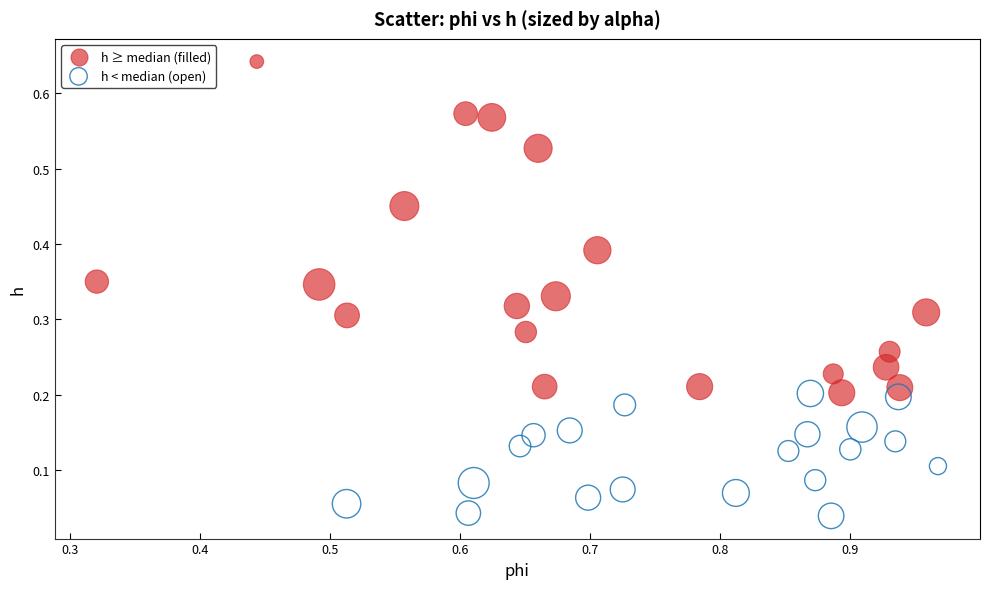

What are all the series names shown in the legend?

h ≥ median (filled), h < median (open)